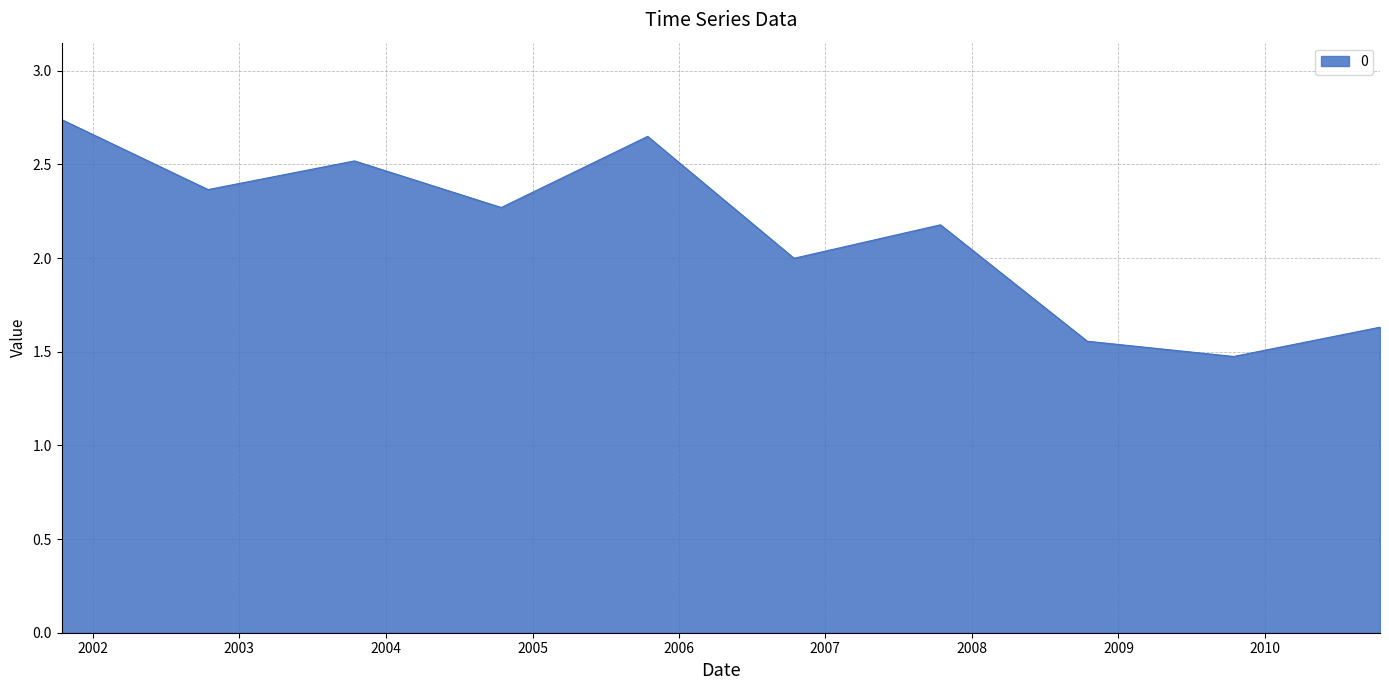

What is the difference between the maximum and minimum values?

1.3